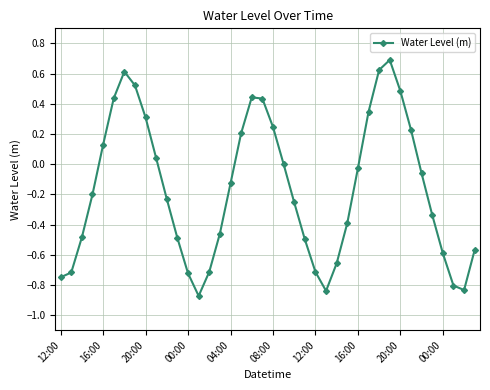

What is the difference between the maximum and second lowest values?

1.5